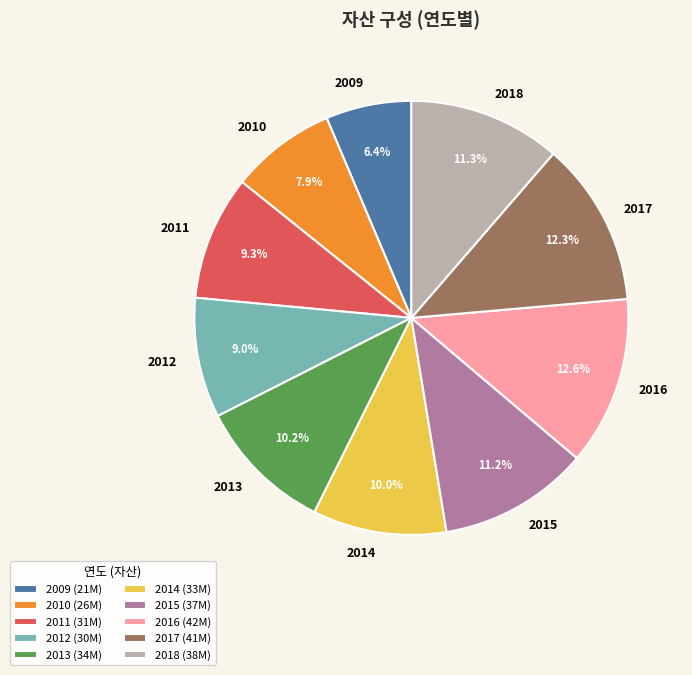

True or false: 2013 accounts for 10% of the total.

True